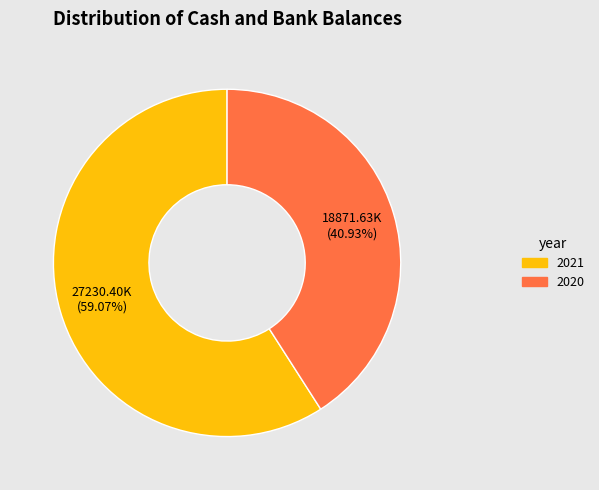

The 2021 slice represents 49% of the pie. True or false?

False